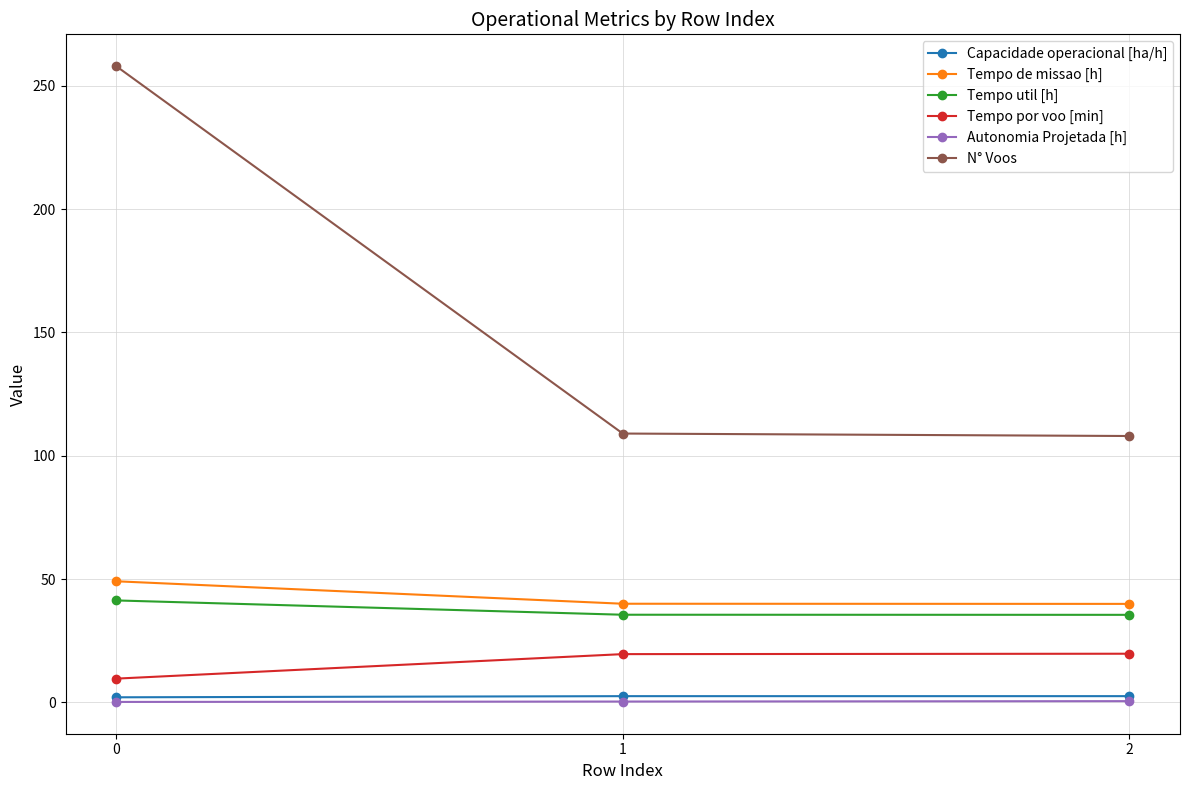

Read the Tempo de missao [h] value at 2.

39.9